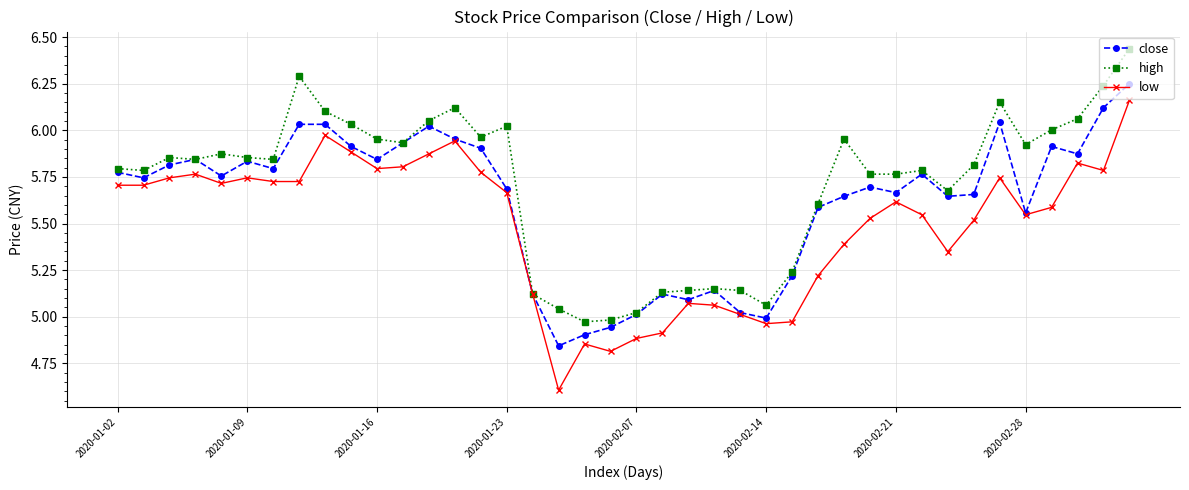

What are all the series names shown in the legend?

close, high, low